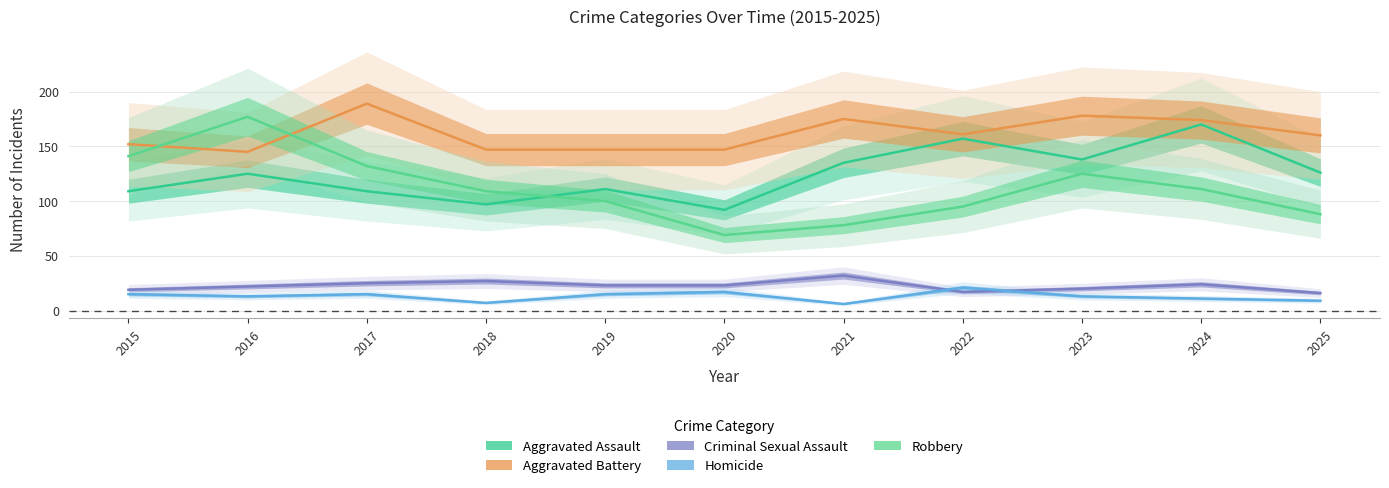

Reading right to left, what are all the values shown in this chart?

Aggravated Assault: 2025=126	2024=170	2023=138	2022=157	2021=135	2020=92	2019=111	2018=97	2017=109	2016=125	2015=109
Aggravated Battery: 2025=160	2024=174	2023=178	2022=161	2021=175	2020=147	2019=147	2018=147	2017=189	2016=145	2015=152
Criminal Sexual Assault: 2025=16	2024=24	2023=20	2022=17	2021=32	2020=23	2019=23	2018=27	2017=25	2016=22	2015=19
Homicide: 2025=9	2024=11	2023=13	2022=21	2021=6	2020=17	2019=15	2018=7	2017=15	2016=13	2015=15
Robbery: 2025=88	2024=111	2023=125	2022=95	2021=78	2020=69	2019=100	2018=109	2017=132	2016=177	2015=141